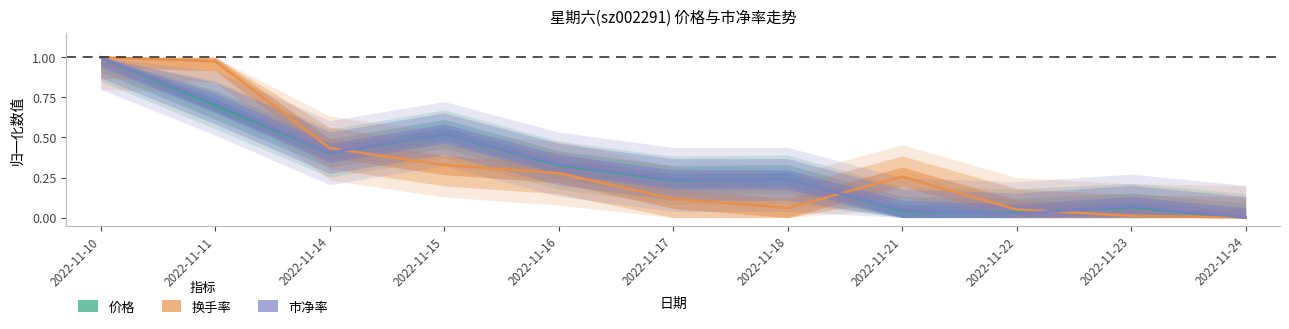

What is the spread (max minus min) of values at 2022-11-23?

0.1